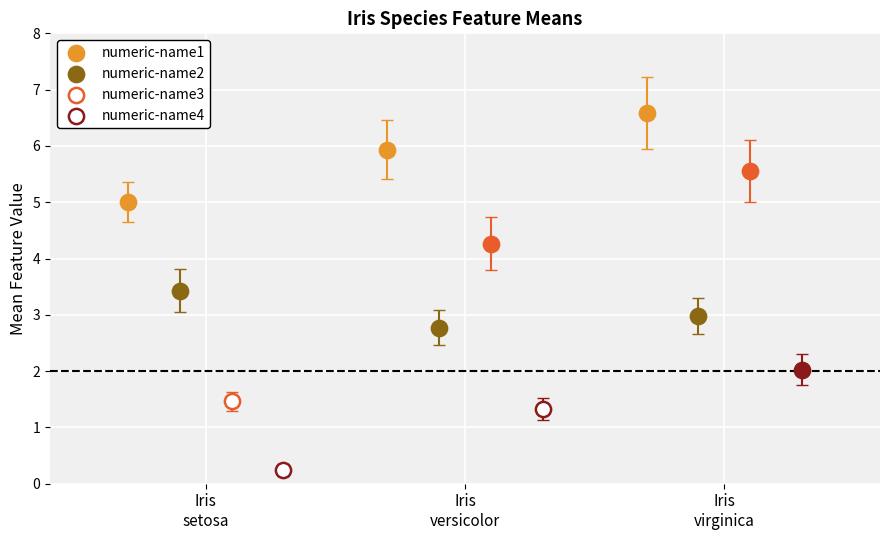

Is the value of numeric-name3 at irisversicolor greater than the value of numeric-name2 at irissetosa?

Yes